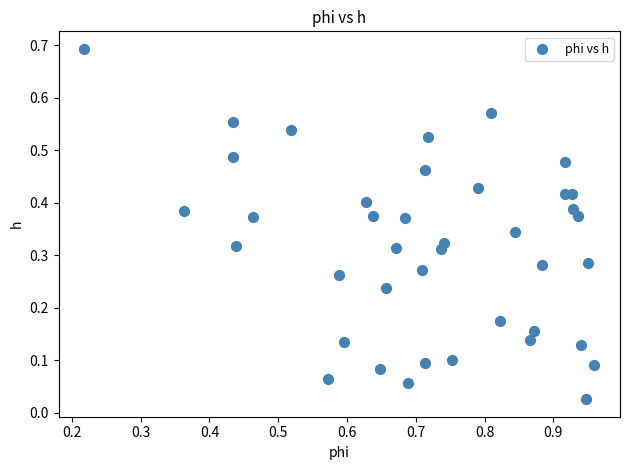

What is the range of X values (max minus min)?

0.7